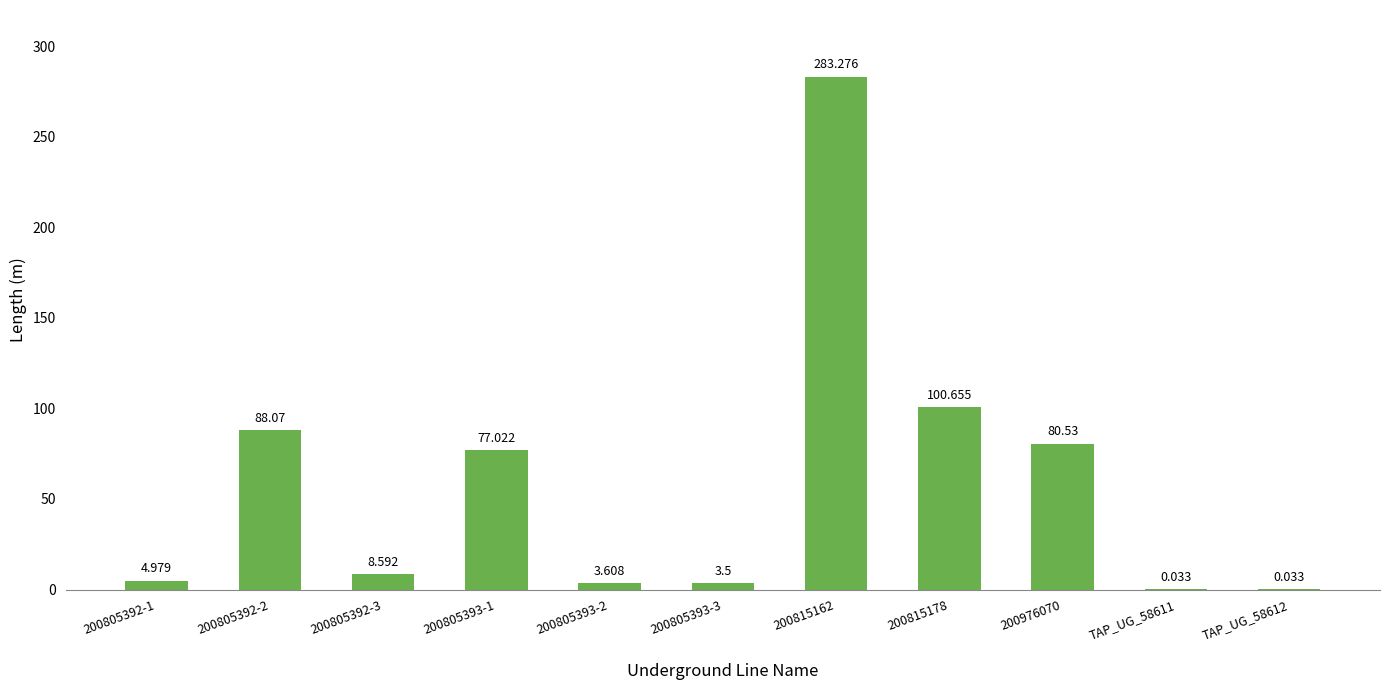

Count the number of categories in the chart.

11